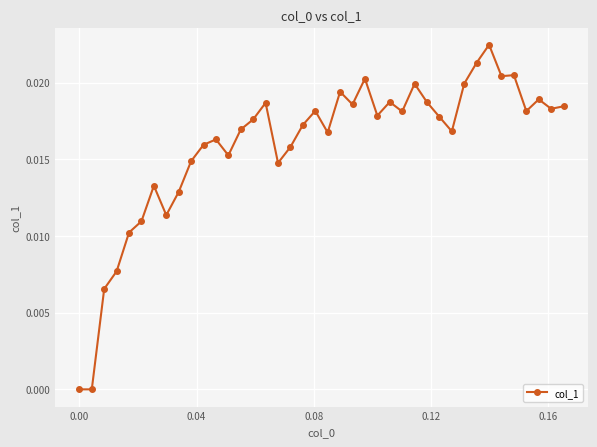

What is the sum of all values?

0.6